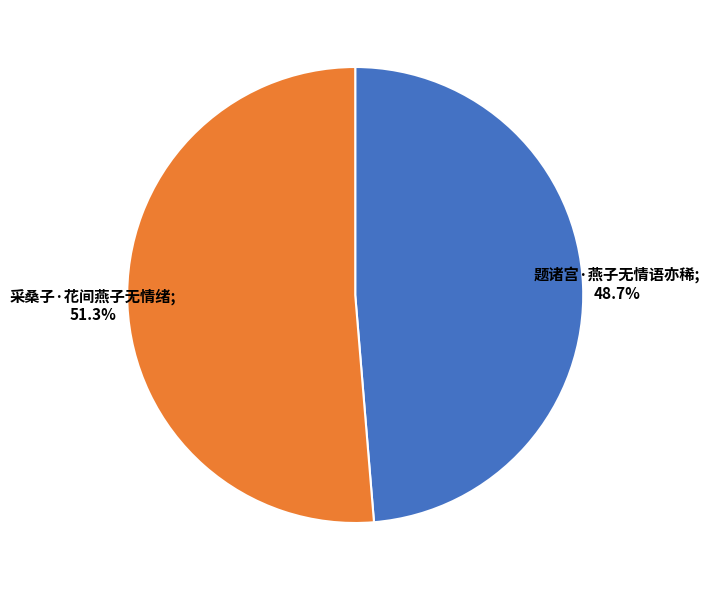

Is there any slice that represents more than half of the pie?

Yes